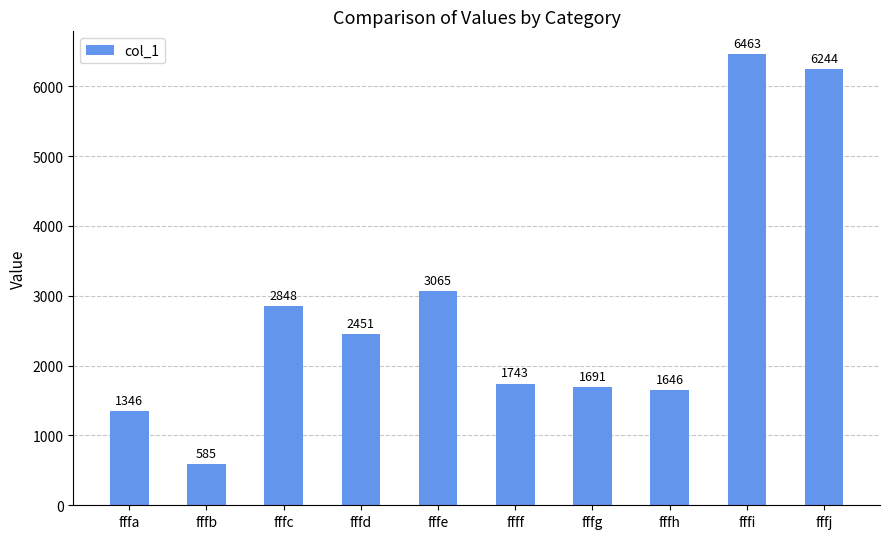

Approximately how many times larger is the value at fffa compared to ffff?

0.8